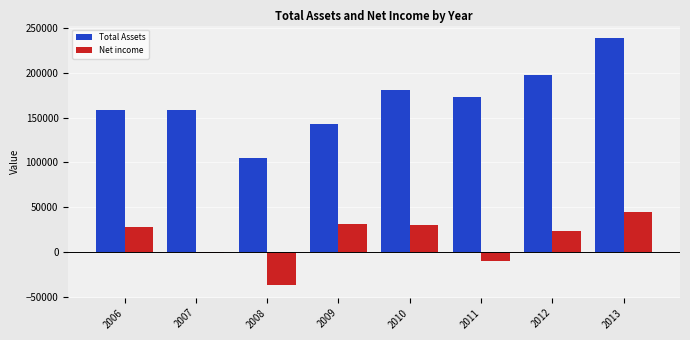

How many groups of bars are there?

8